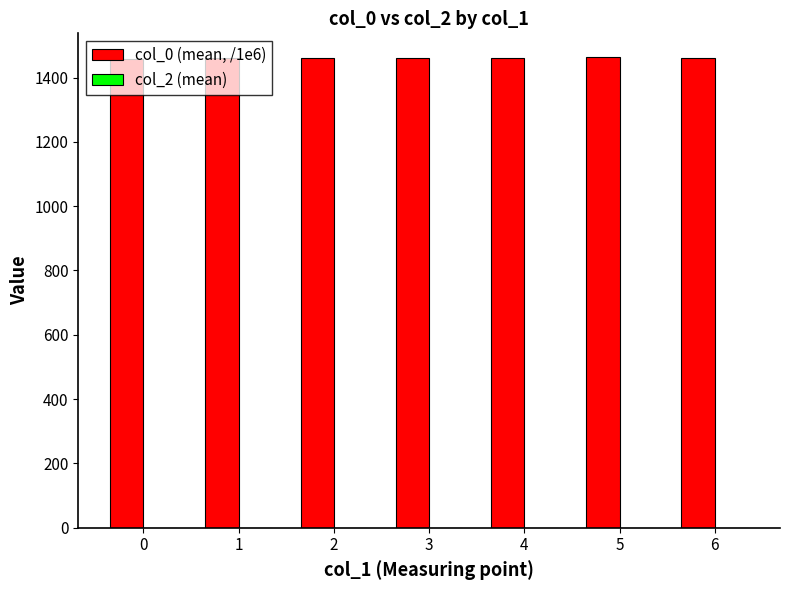

What is the value of the 4th bar from the left?

1459.4